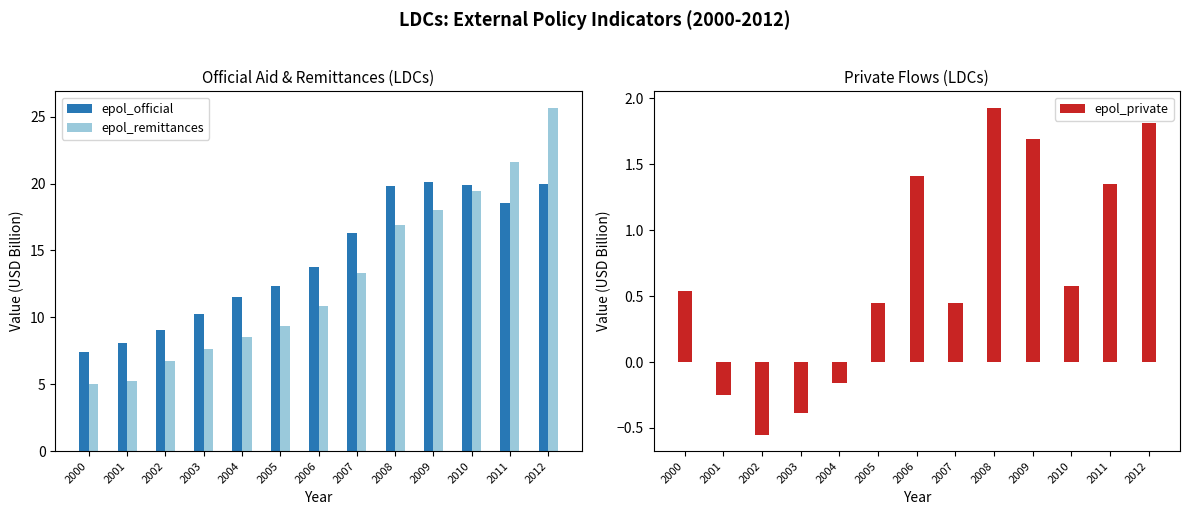

List the series in order of their peak value, lowest first.

epol_private, epol_official, epol_remittances